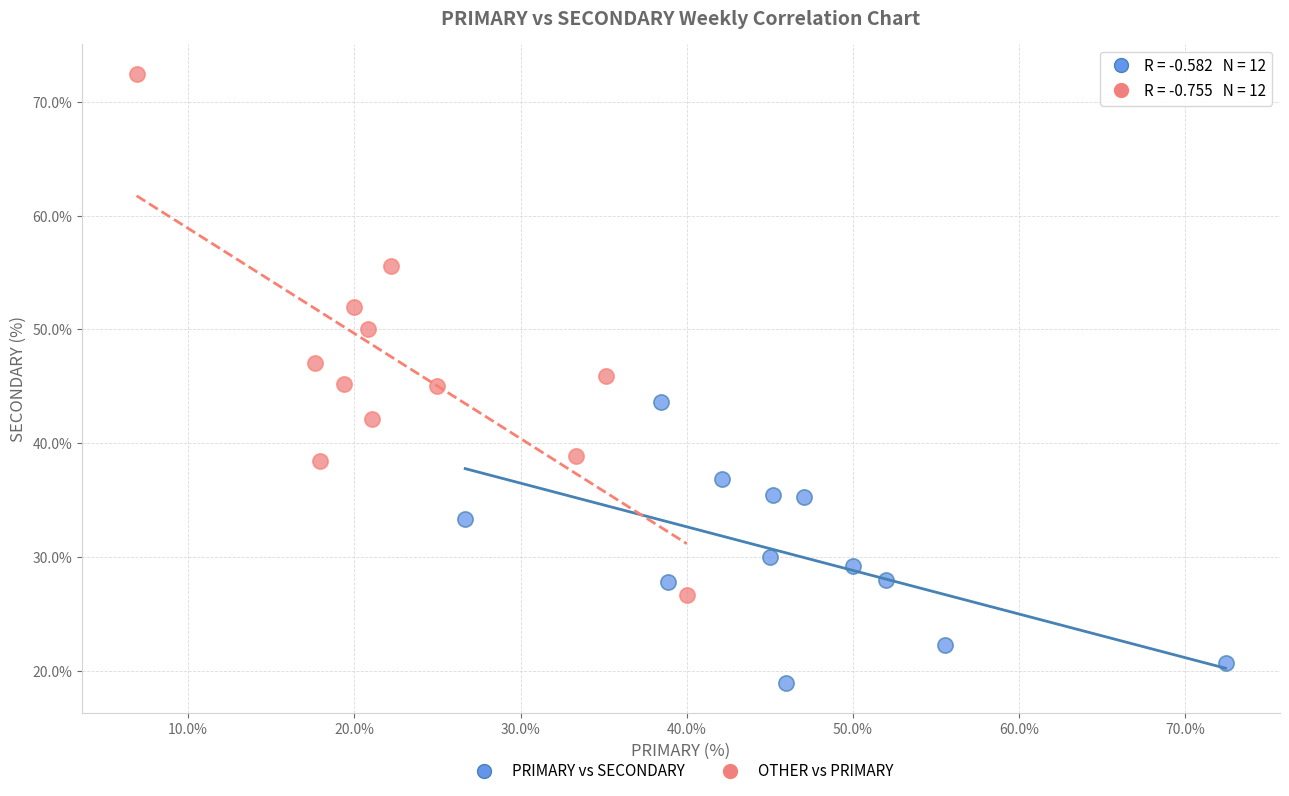

Which series contains the lowest Y value?

PRIMARY vs SECONDARY